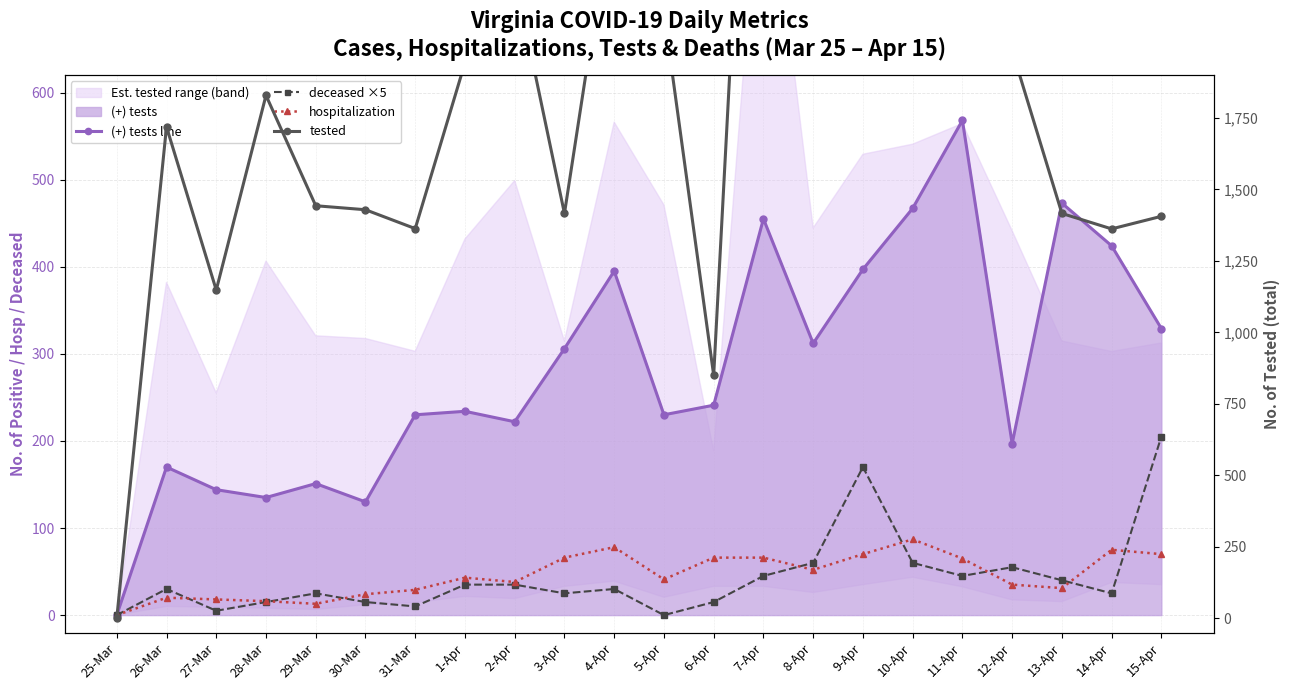

True or false: deceased ×5 and hospitalization intersect in this chart.

True